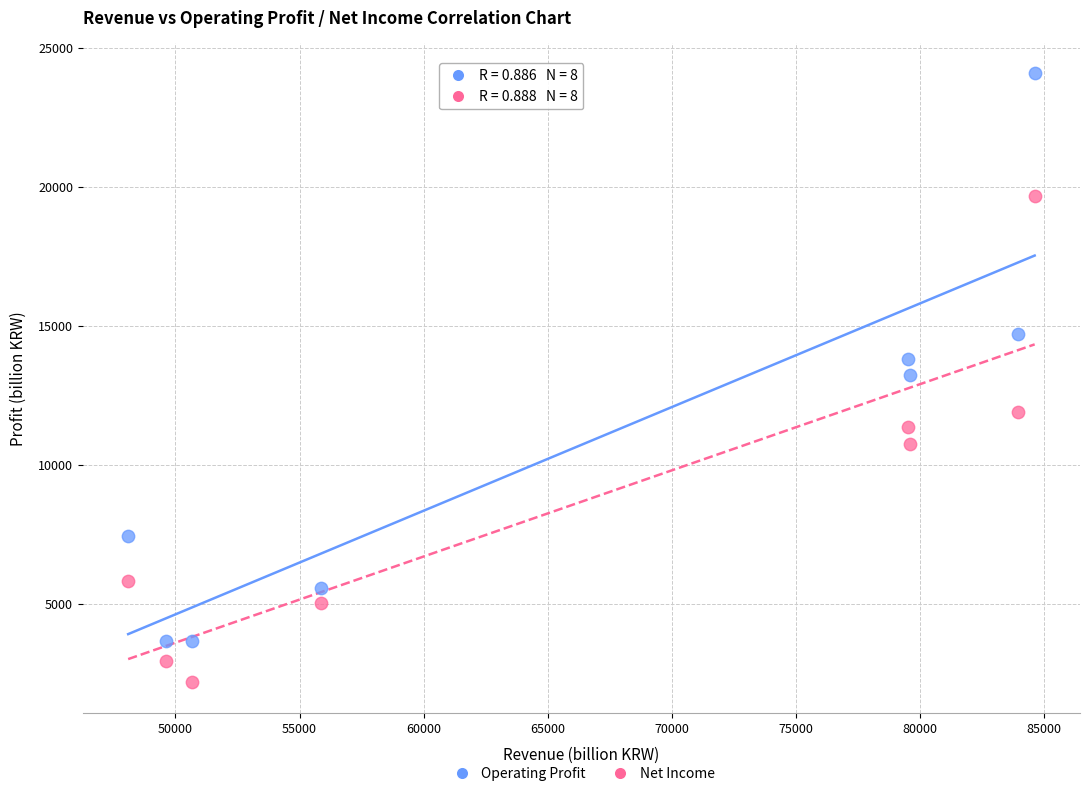

Across all data points, what is the range of Y values (max minus min)?

21892